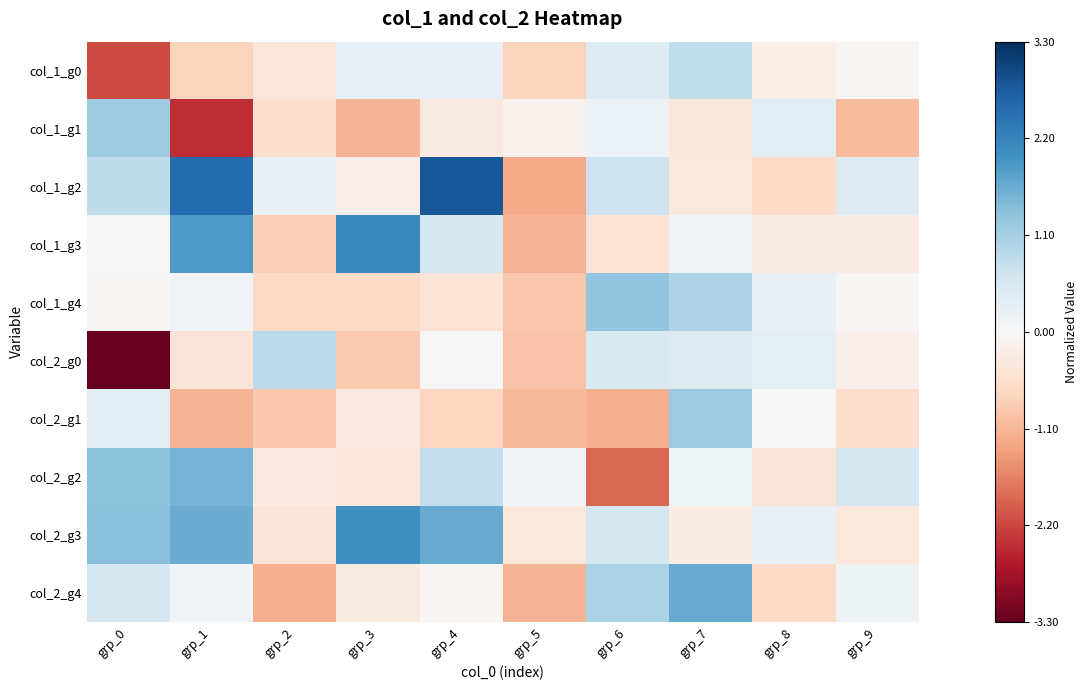

Which series has the largest total across all categories?

col_2_g3